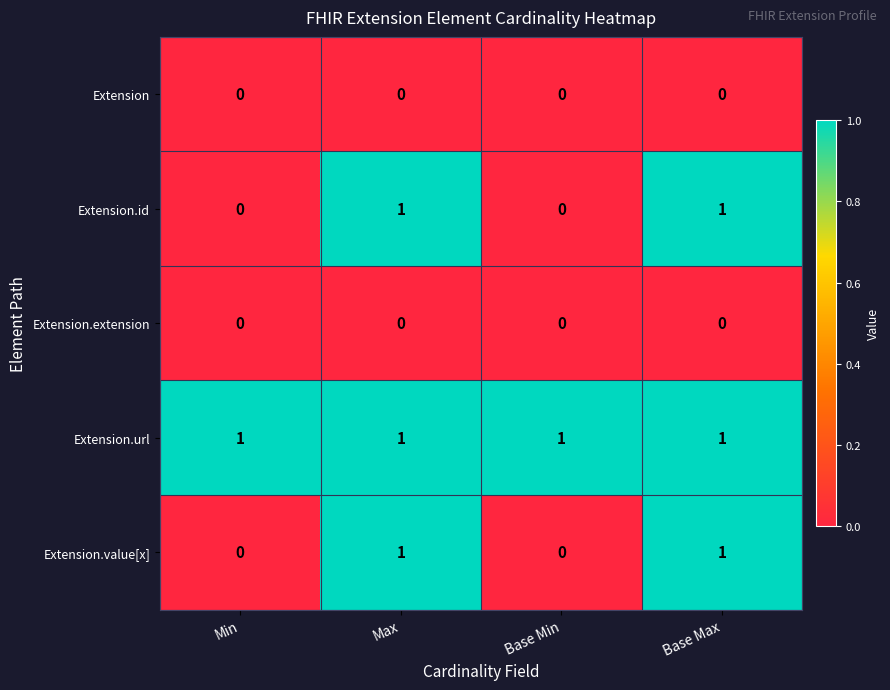

True or false: Extension has a value of 0 at Base Max.

True